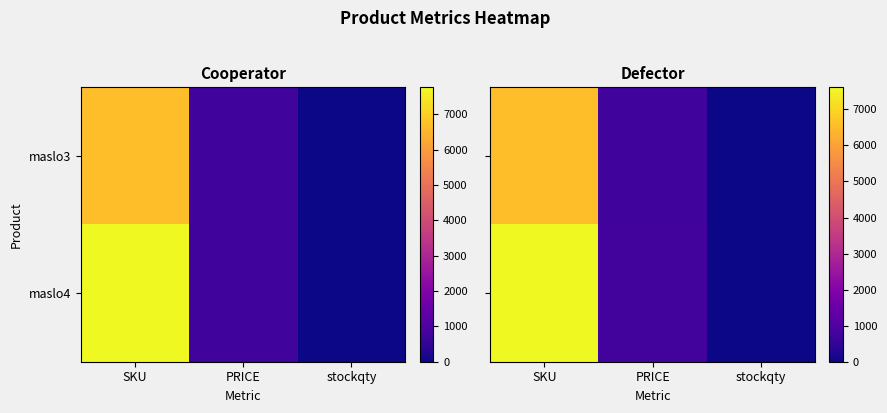

What is the difference between the highest and lowest values at stockqty?

9.0